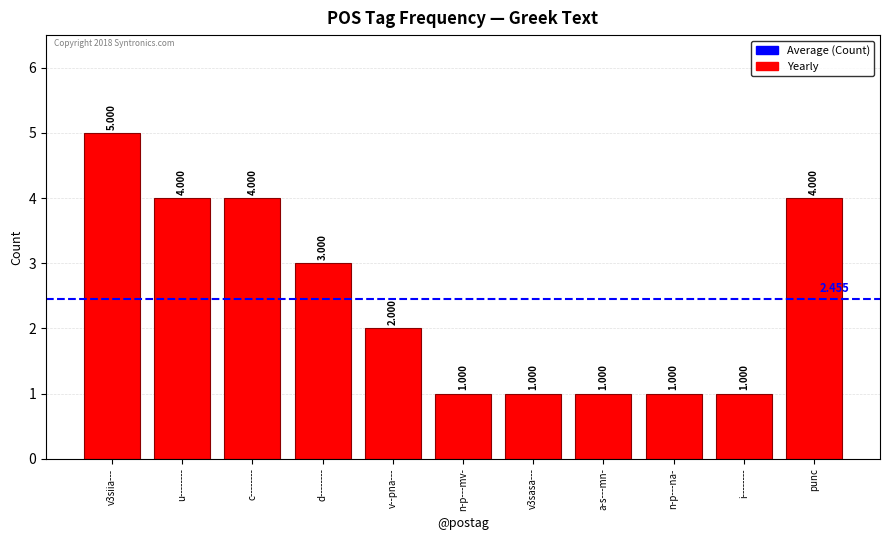

What is the change in value from c-------- to n-p---na-?

-3